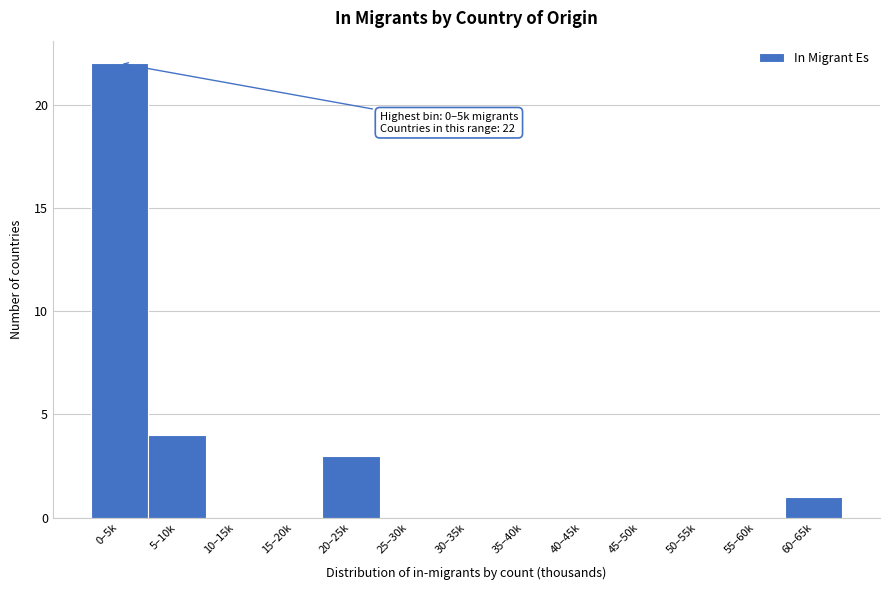

Reading left to right, extract all data points from this chart.

0–5k=22	5–10k=4	10–15k=0	15–20k=0	20–25k=3	25–30k=0	30–35k=0	35–40k=0	40–45k=0	45–50k=0	50–55k=0	55–60k=0	60–65k=1